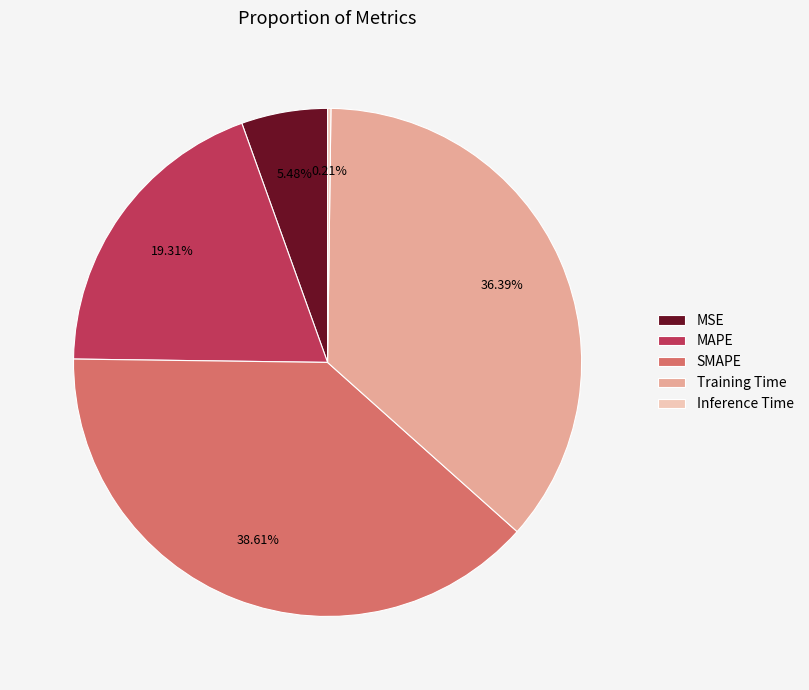

Is there a majority slice in this chart?

No